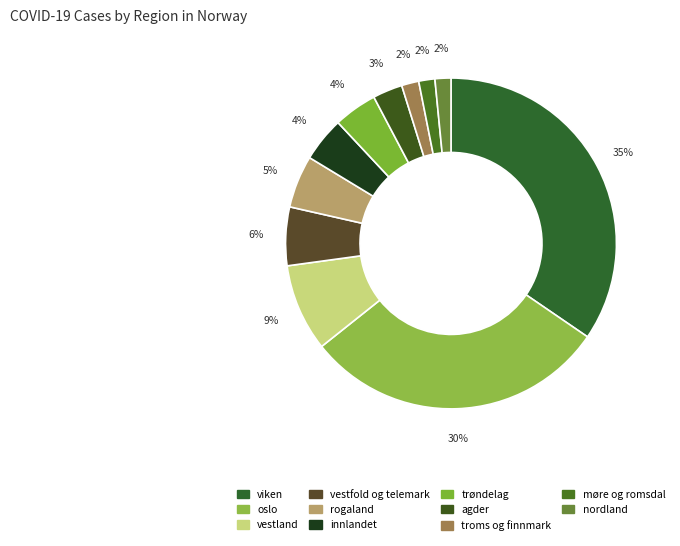

Rank the categories by value from highest to lowest.

viken, oslo, vestland, vestfold og telemark, rogaland, innlandet, trøndelag, agder, troms og finnmark, møre og romsdal, nordland